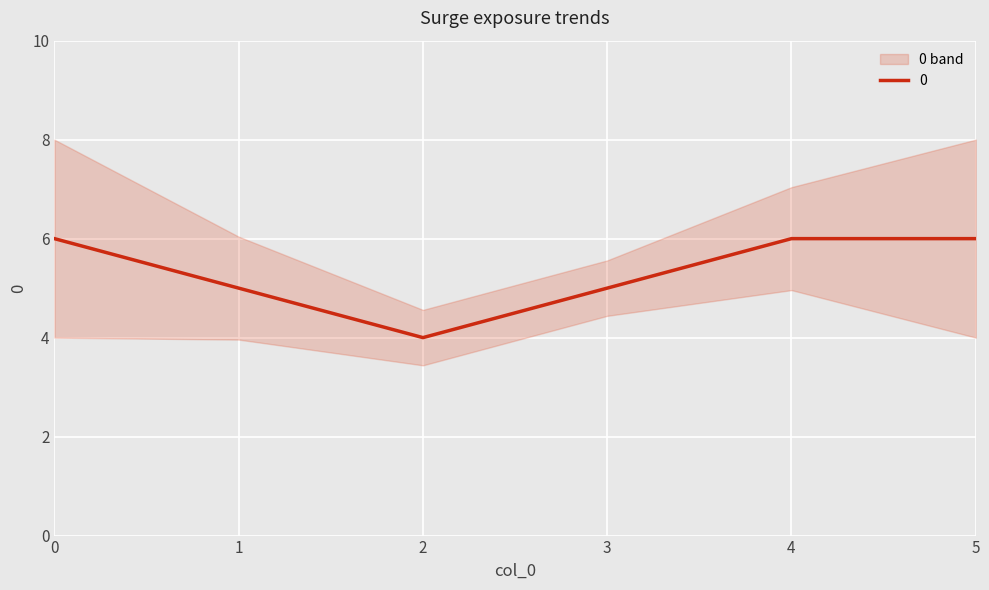

What is the average value?

5